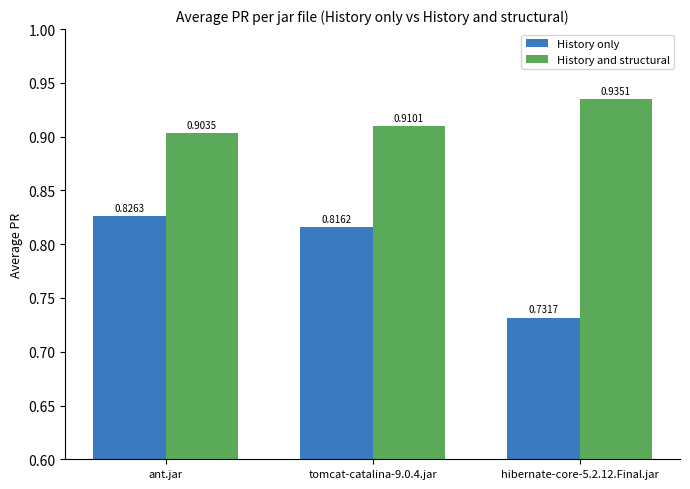

What is the label of the 2nd bar from the right?

tomcat-catalina-9.0.4.jar